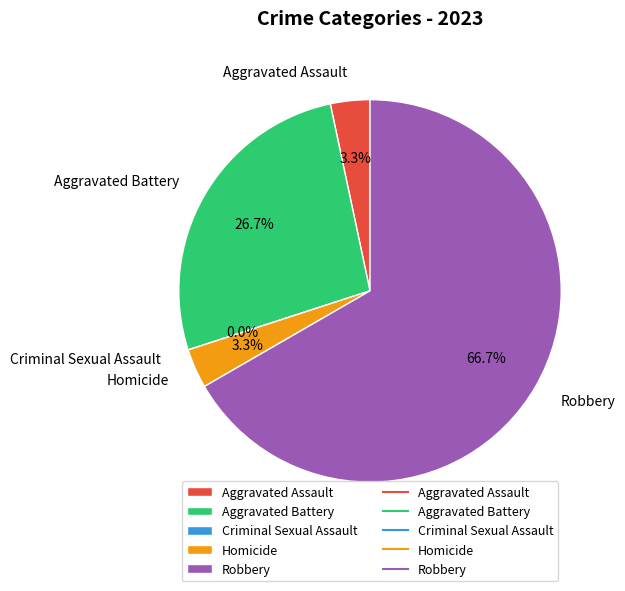

Do Robbery and Aggravated Assault together represent more than half of the pie?

Yes